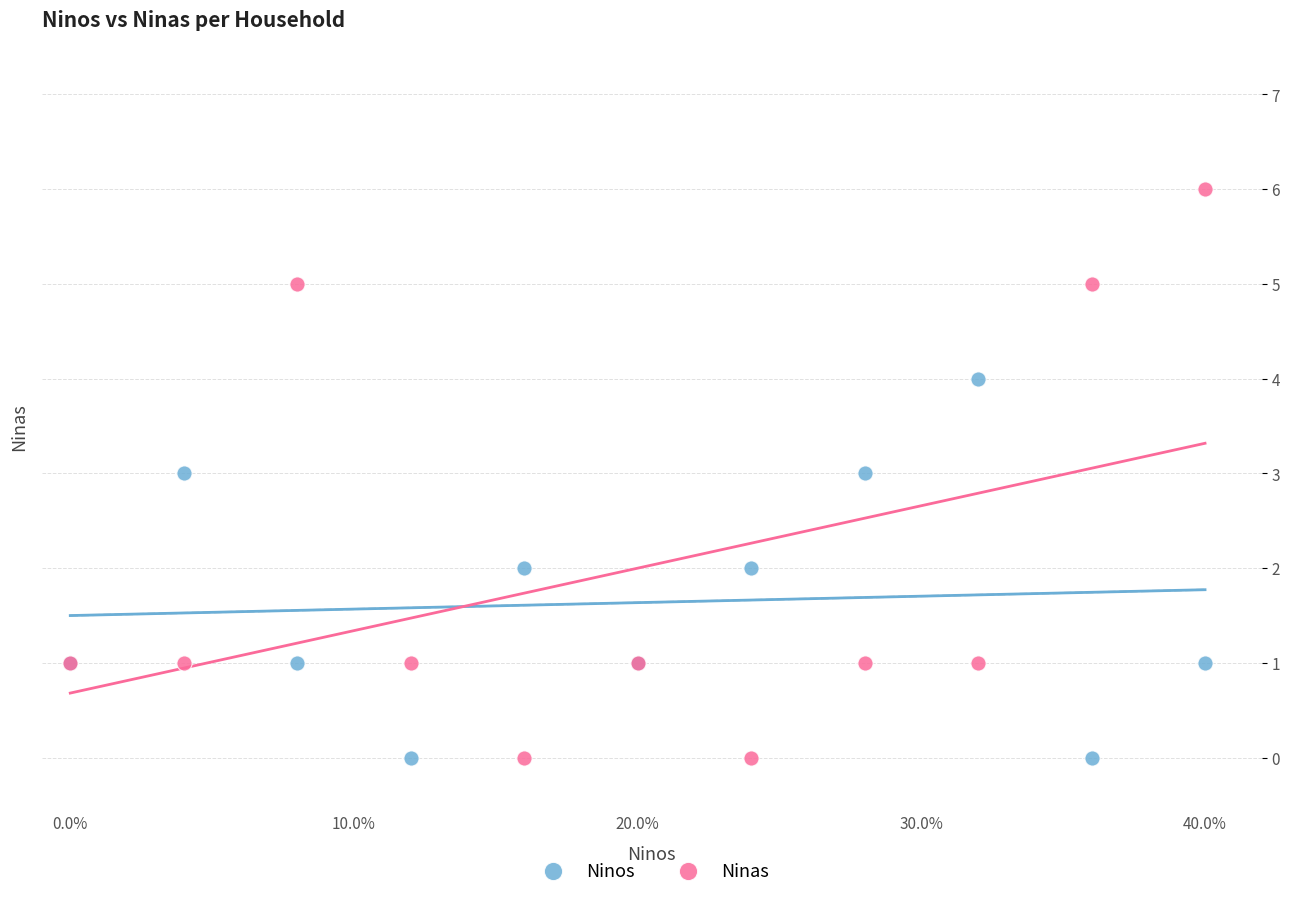

Which series reaches the maximum Y coordinate?

Ninas